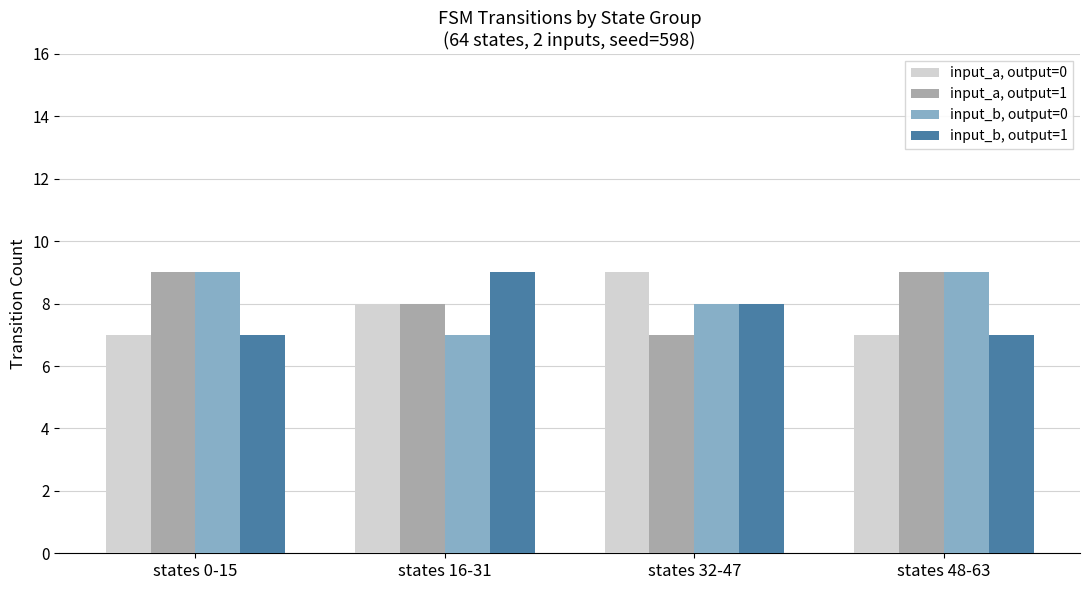

What is the maximum value shown in the chart?

9